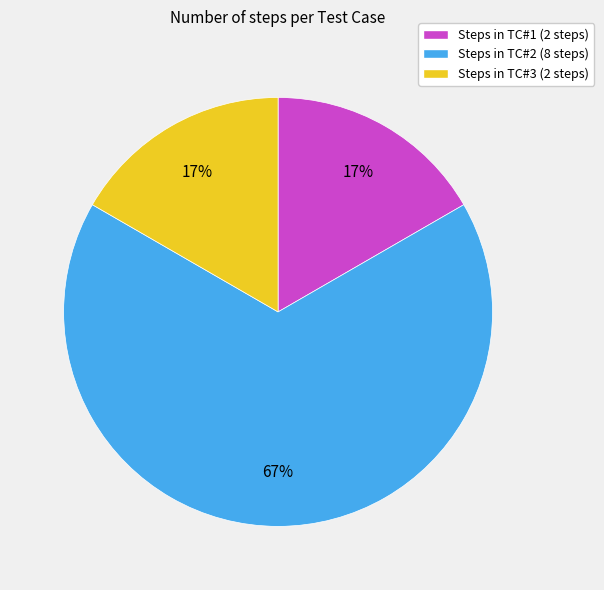

What is the largest slice in the pie chart?

Steps in TC#2 (8 steps)